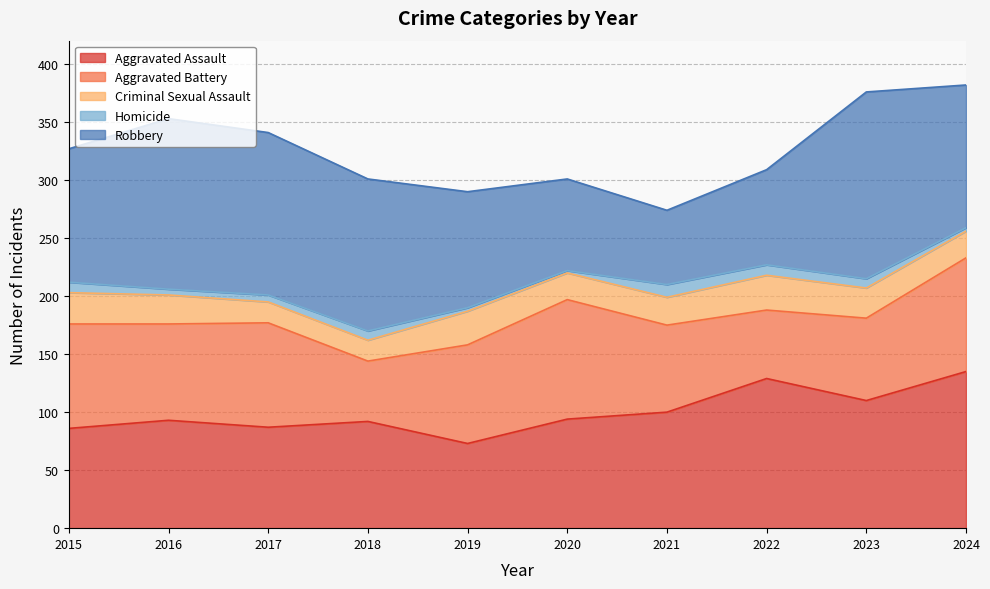

Reading left to right, list all the values displayed in this chart.

Aggravated Assault: 2015=86	2016=93	2017=87	2018=92	2019=73	2020=94	2021=100	2022=129	2023=110	2024=135
Aggravated Battery: 2015=90	2016=83	2017=90	2018=52	2019=85	2020=103	2021=75	2022=59	2023=71	2024=98
Criminal Sexual Assault: 2015=27	2016=25	2017=18	2018=18	2019=29	2020=23	2021=24	2022=30	2023=26	2024=23
Homicide: 2015=9	2016=5	2017=6	2018=8	2019=3	2020=2	2021=11	2022=9	2023=8	2024=3
Robbery: 2015=115	2016=147	2017=140	2018=131	2019=100	2020=79	2021=64	2022=82	2023=161	2024=123